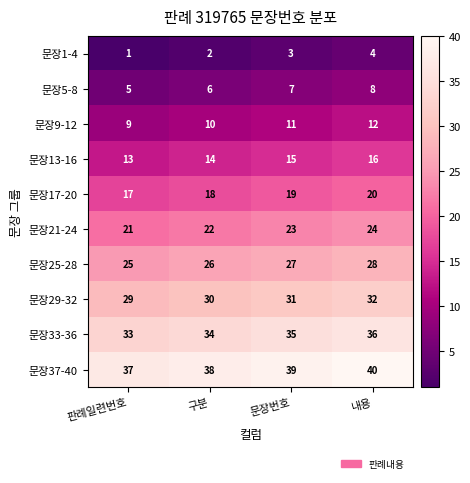

What is the difference between the maximum and minimum values in the 문장25-28 series?

3